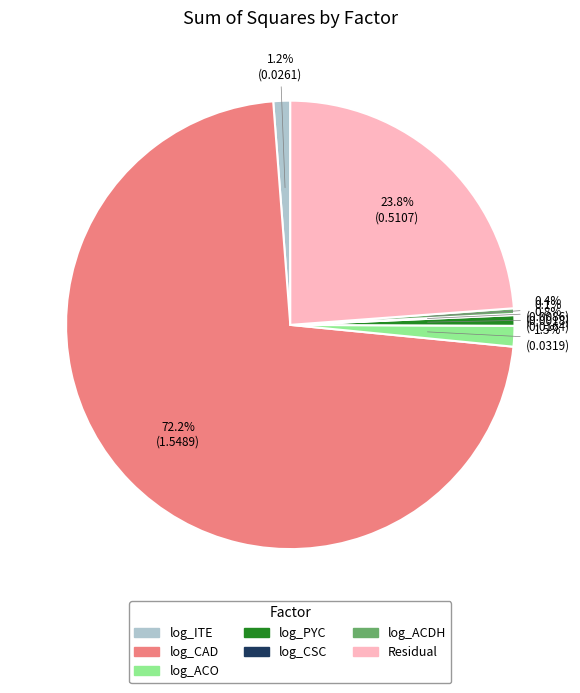

Do log_ITE and log_ACDH together represent more than half of the pie?

No